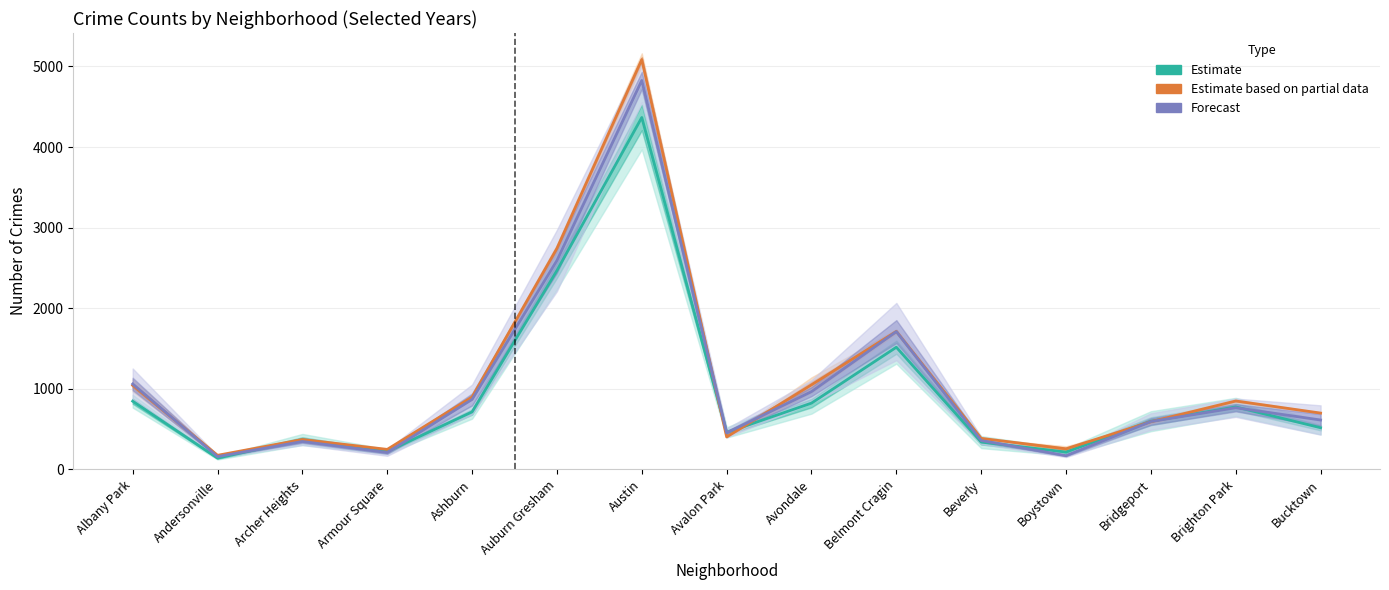

True or false: Forecast has more than 0 interior local peaks.

True